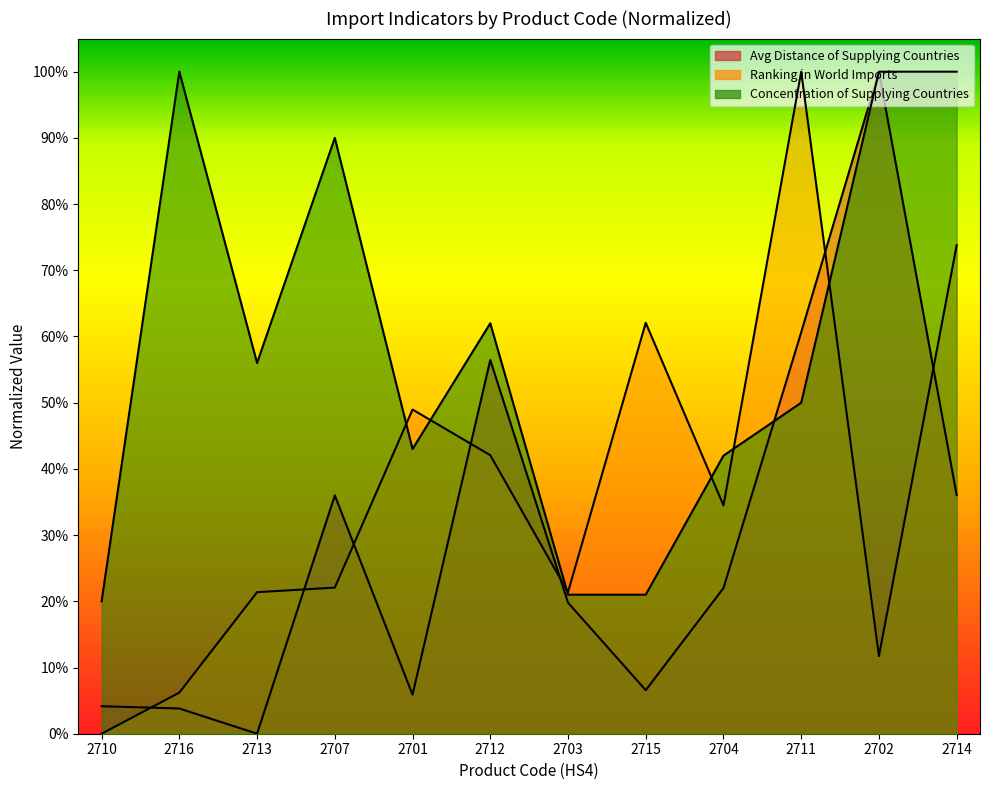

At how many categories does at least one series exceed 0?

12